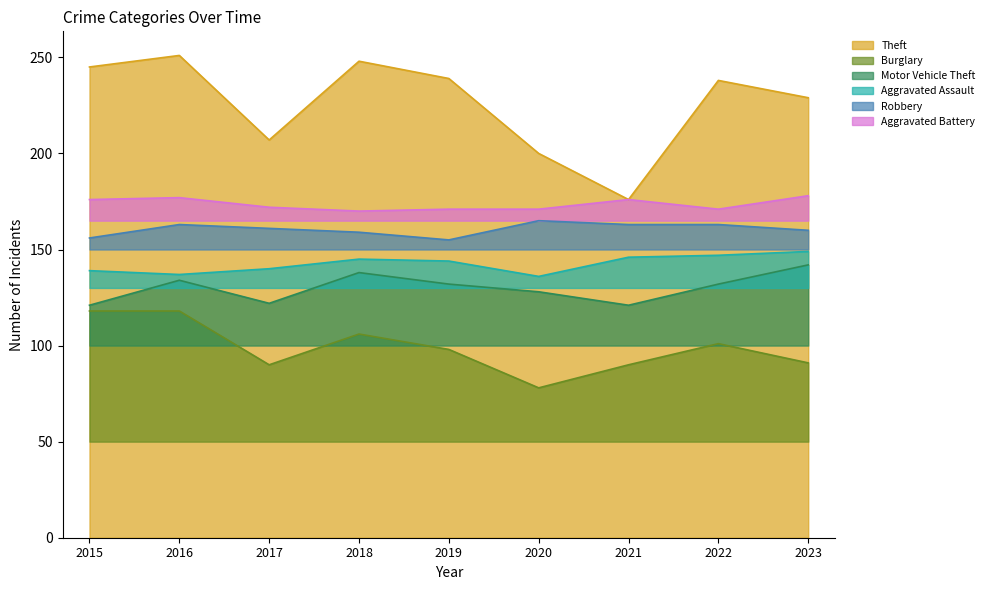

How many lines are shown in the chart?

6